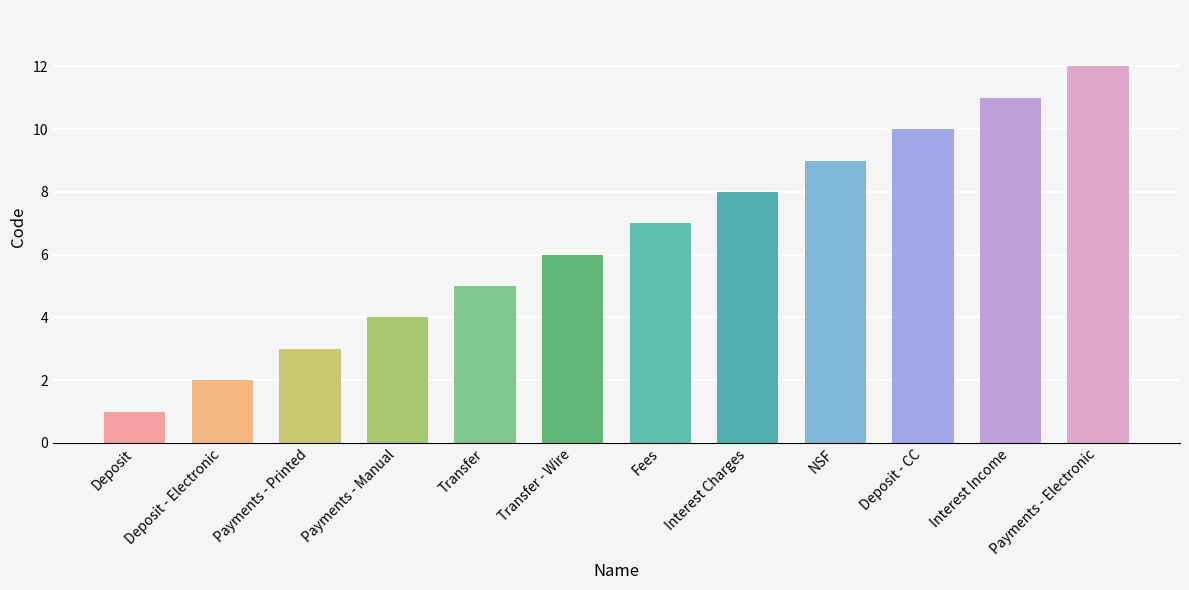

What is the ratio of the value at Deposit to the value at Deposit - Electronic?

0.5